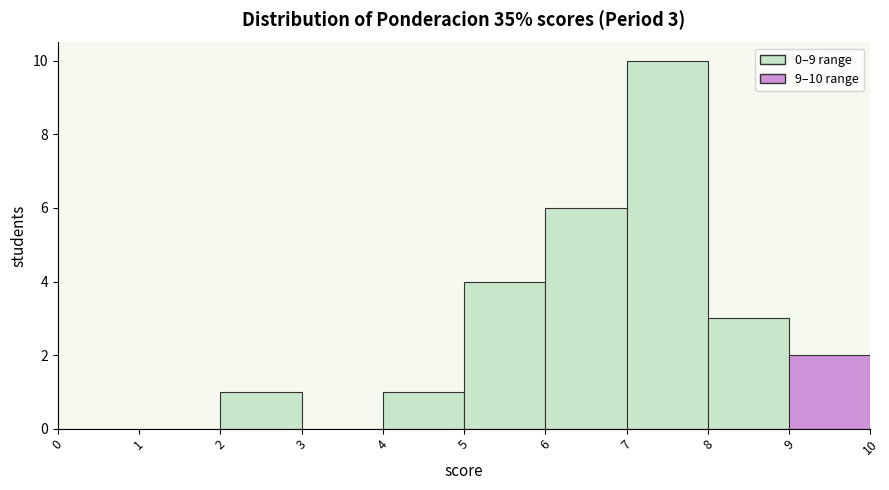

Over which range of the x-axis is the bar tallest?

7 to 8